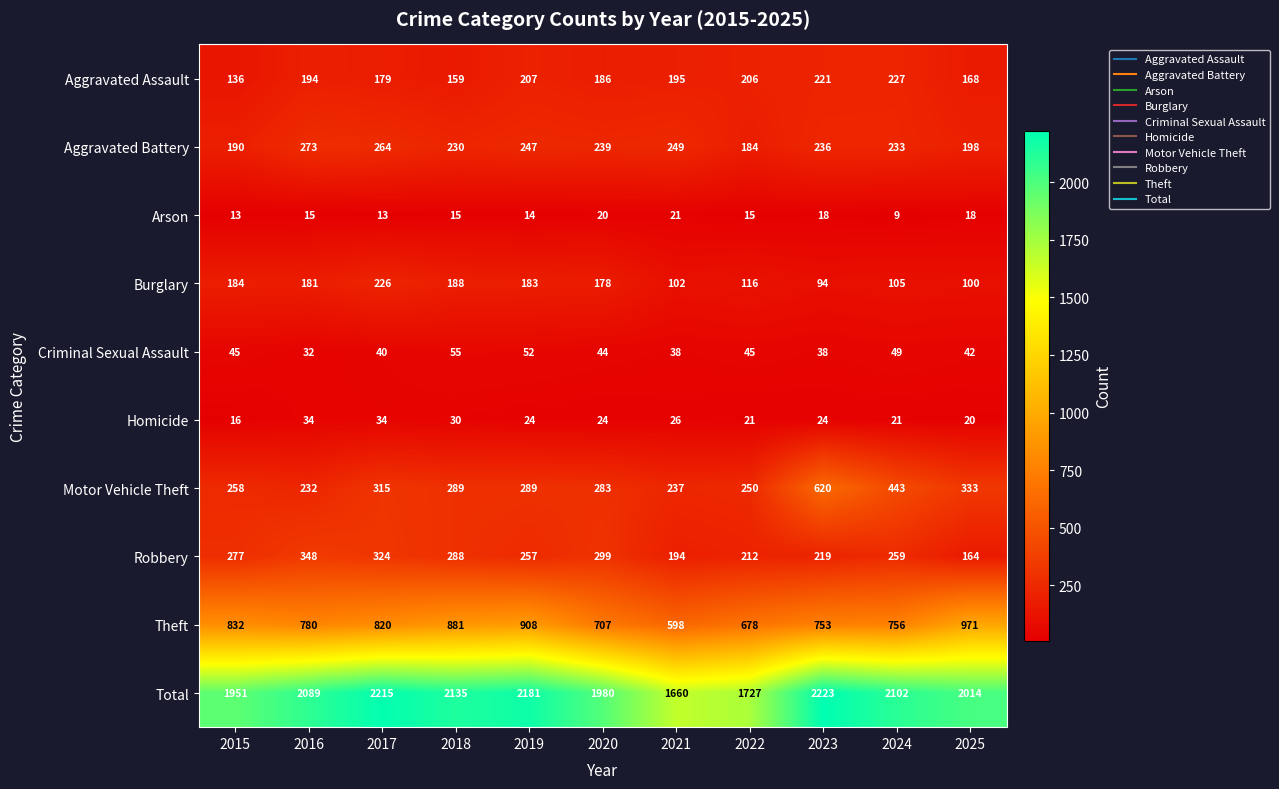

Which series has the largest total across all categories?

Total